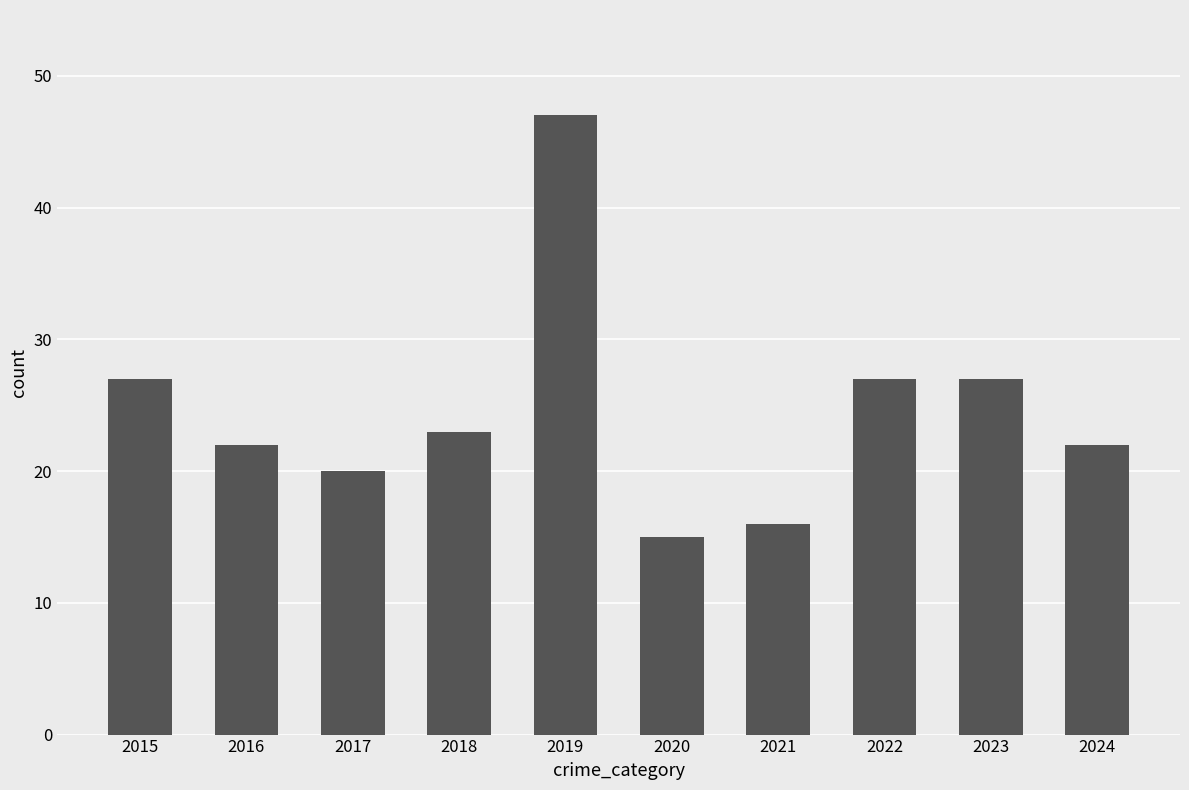

What is the sum of all values?

246